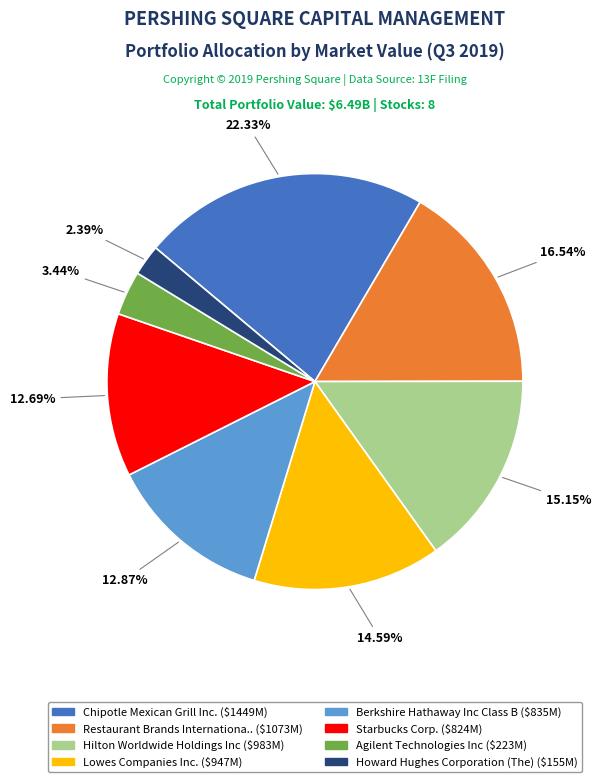

Does Restaurant Brands Internationa.. ($1073M) account for over 50% of the chart?

No